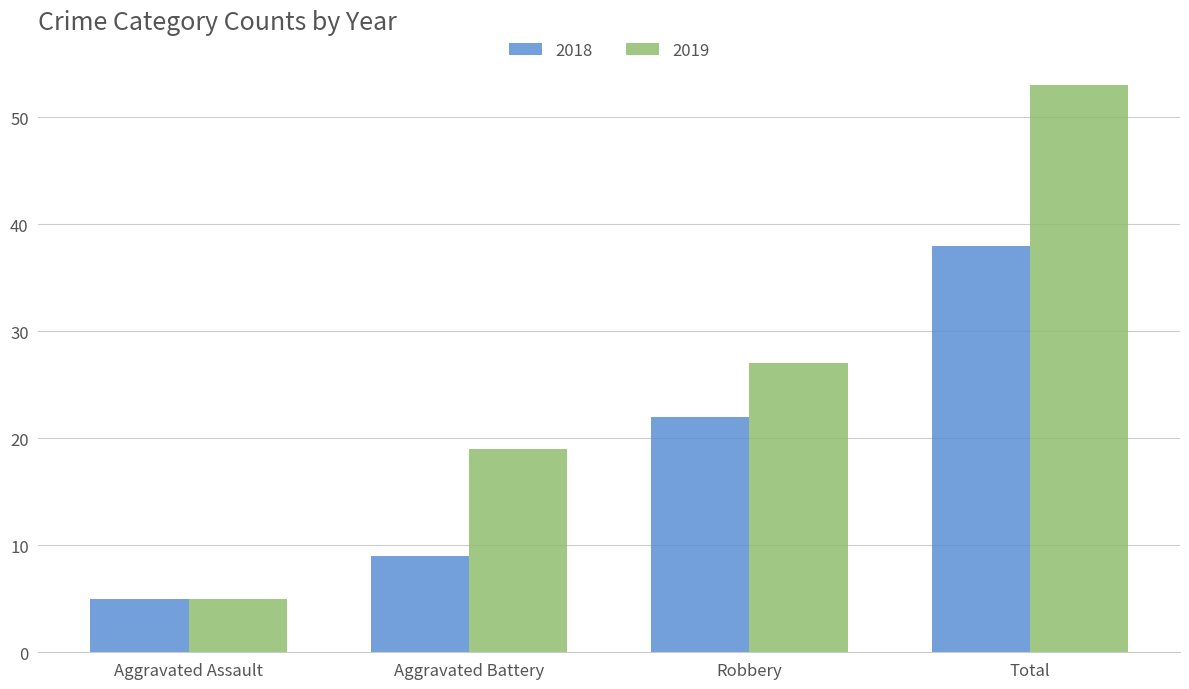

How many categories are shown in the chart?

4